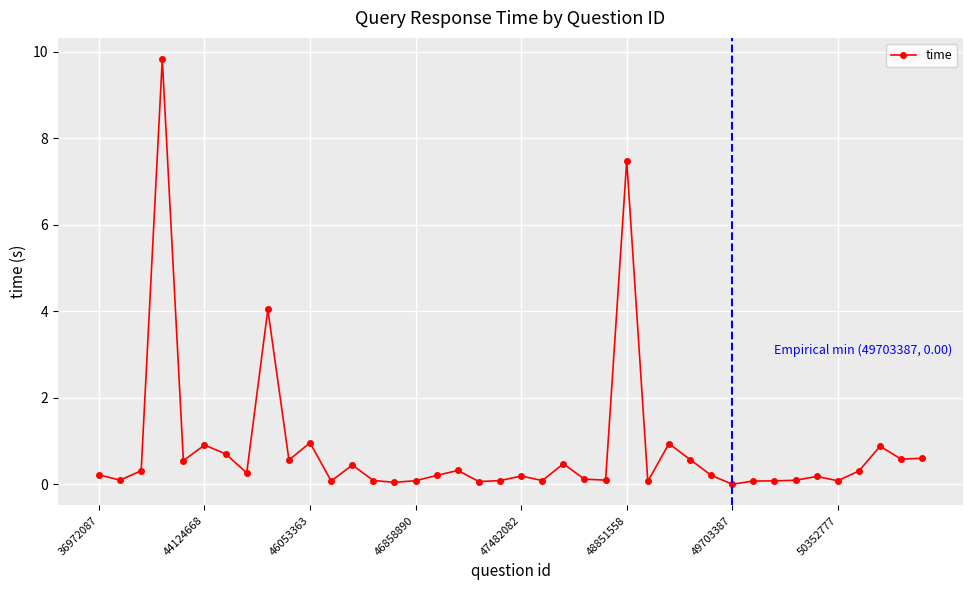

True or false: the data has more than 1 interior local peaks.

True